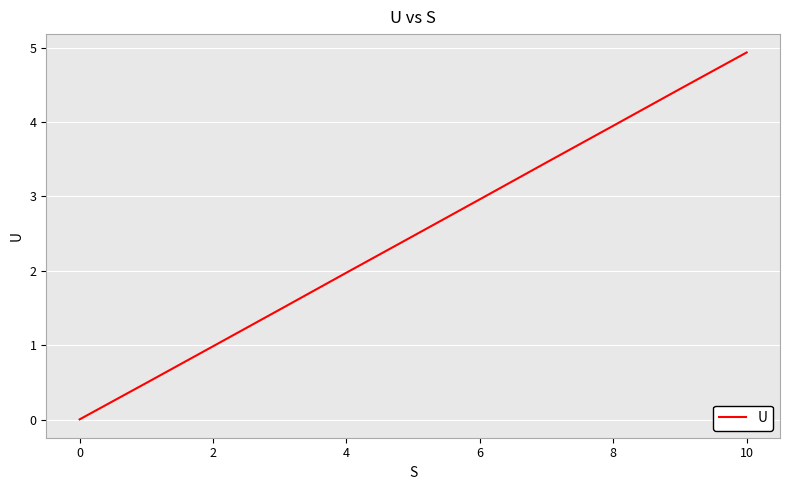

What is the greatest value displayed?

4.9